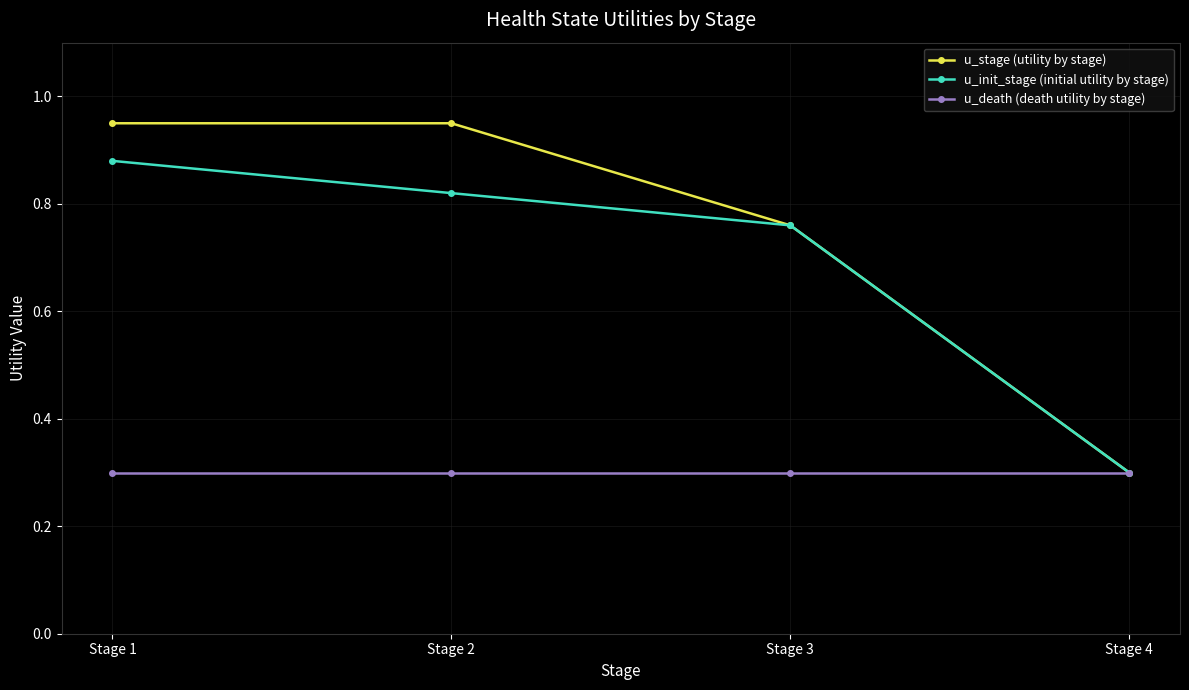

How many data points does each series have?

4